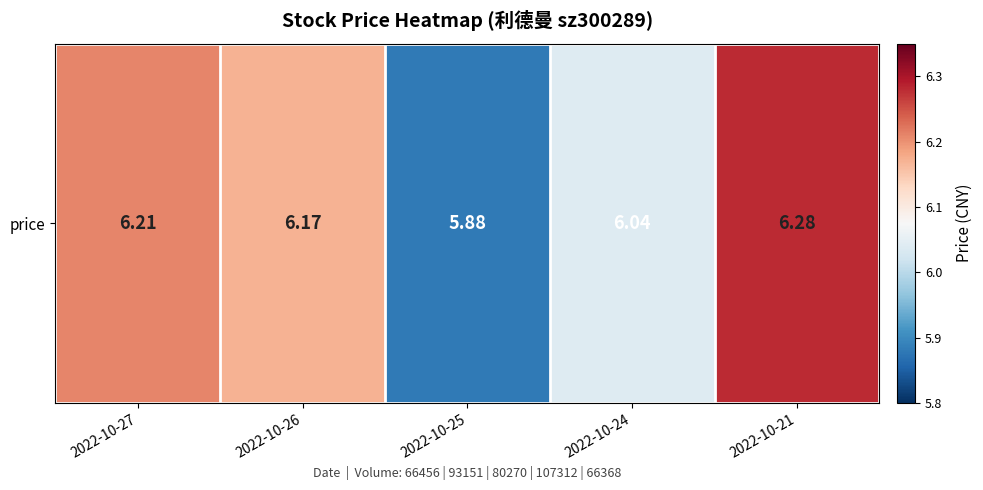

Is it true that the value at 2022-10-21 is 3.5?

False